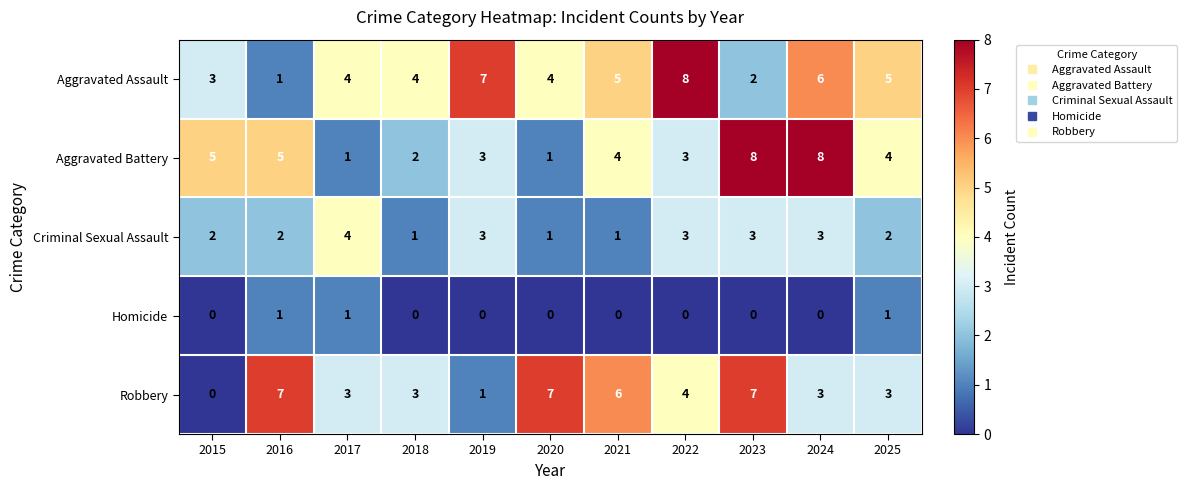

True or false: Robbery has a value of 2 at 2024.

False